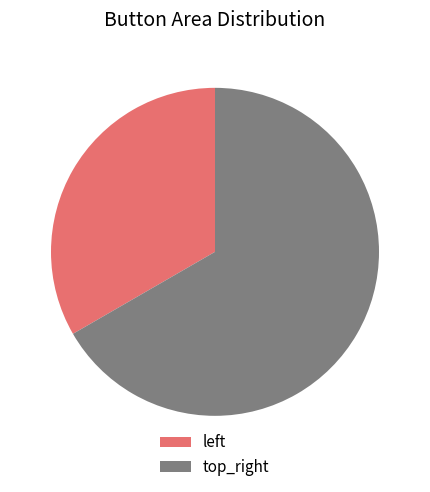

Which slice represents more than half of the pie?

top_right